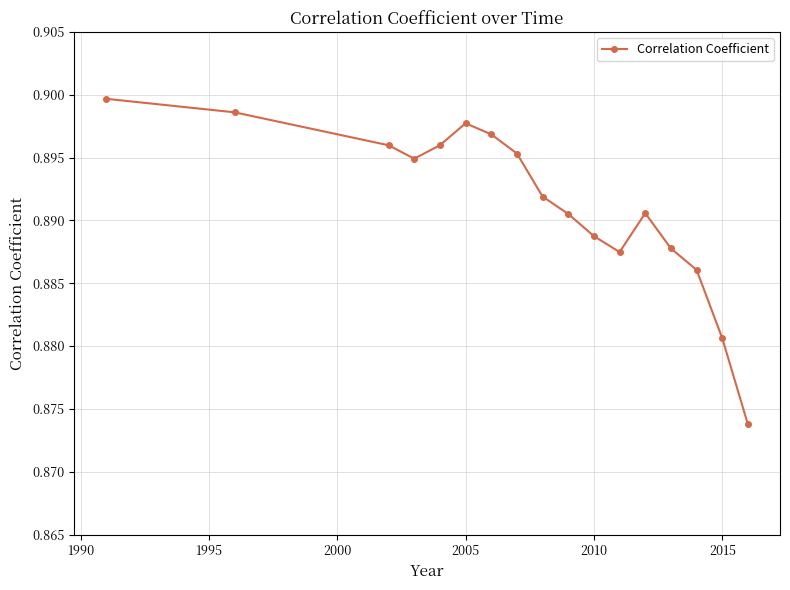

How many interior local valleys (lower than both neighbors) does the data have?

2